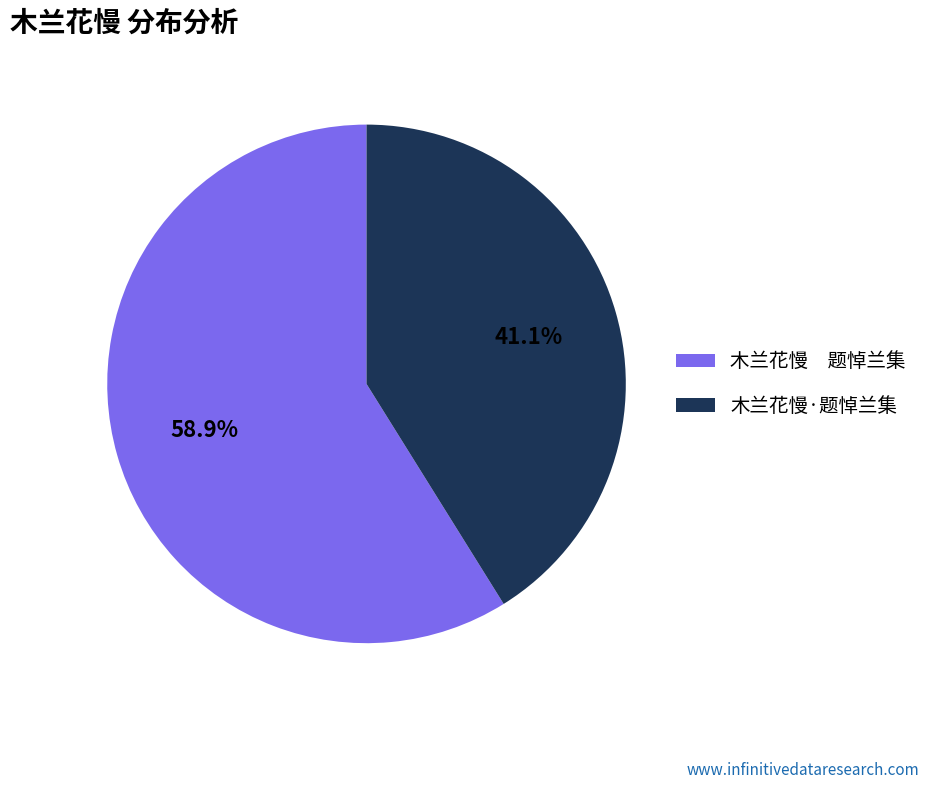

To the nearest percent, what is the average slice percentage?

50%